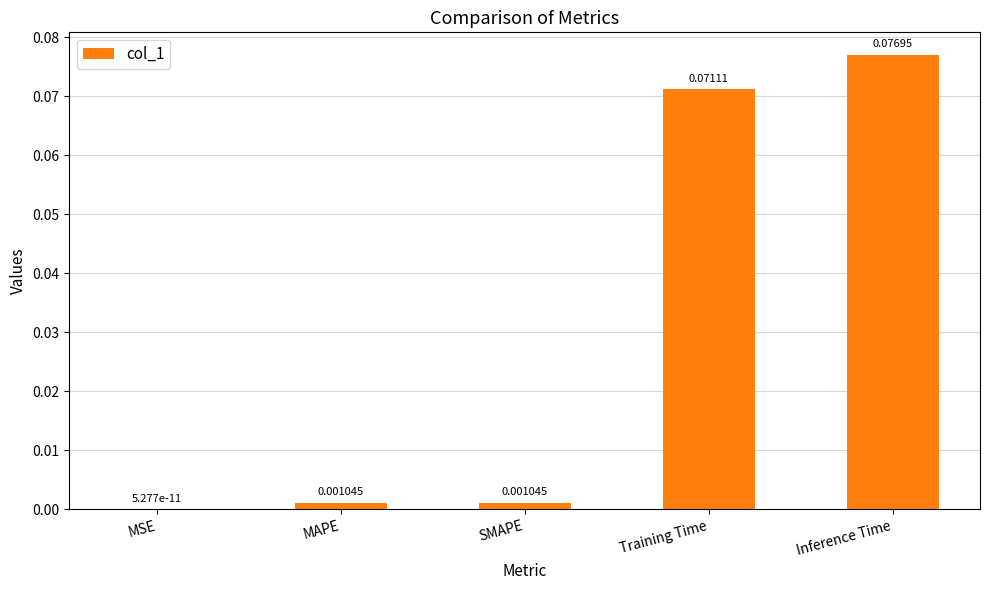

Which category has the highest value across all series?

Inference Time